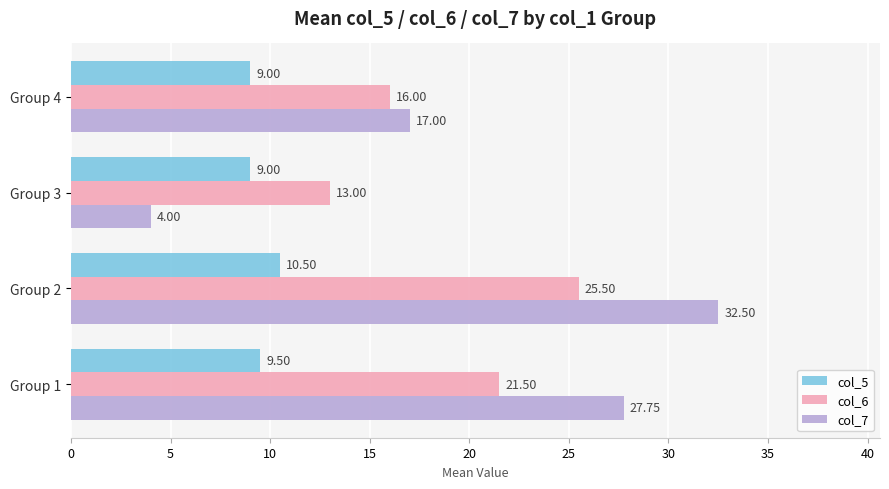

What is the difference between the highest and lowest values at Group 2?

22.0